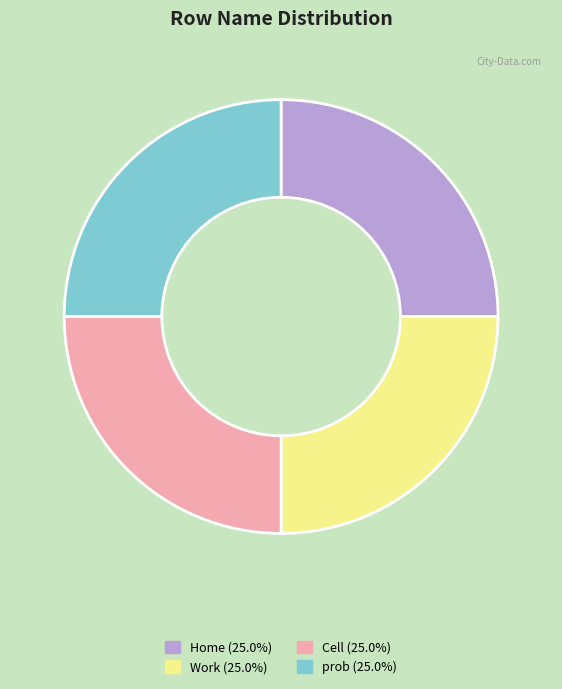

How many slices are in this pie chart?

4